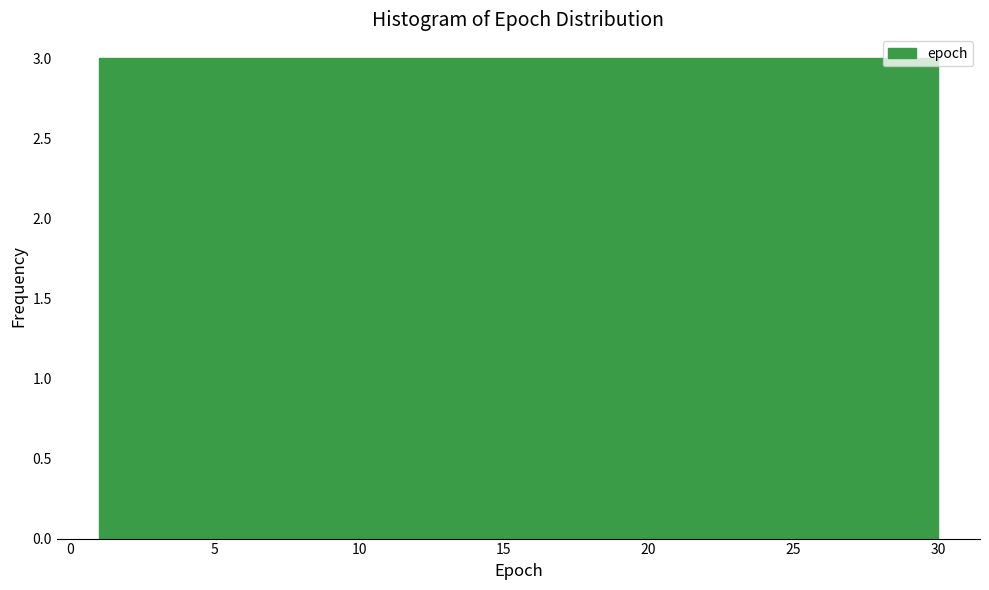

Reading left to right, transcribe this chart: for each bar, give the range it covers on the x-axis and its height. Neither the bar edges nor the heights are printed on the chart, so give them approximately, as read against the axes.

1.0 to 3.9: 3
3.9 to 6.8: 3
6.8 to 9.7: 3
9.7 to 12.6: 3
12.6 to 15.5: 3
15.5 to 18.4: 3
18.4 to 21.3: 3
21.3 to 24.2: 3
24.2 to 27.1: 3
27.1 to 30.0: 3